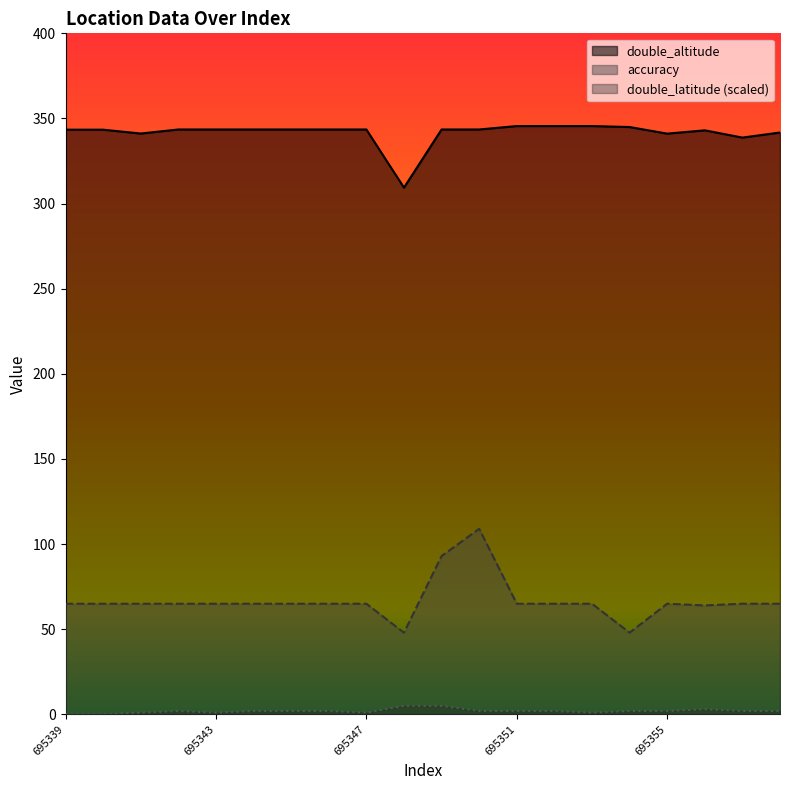

The value of double_latitude at 695344 is 2.0. True or false?

True